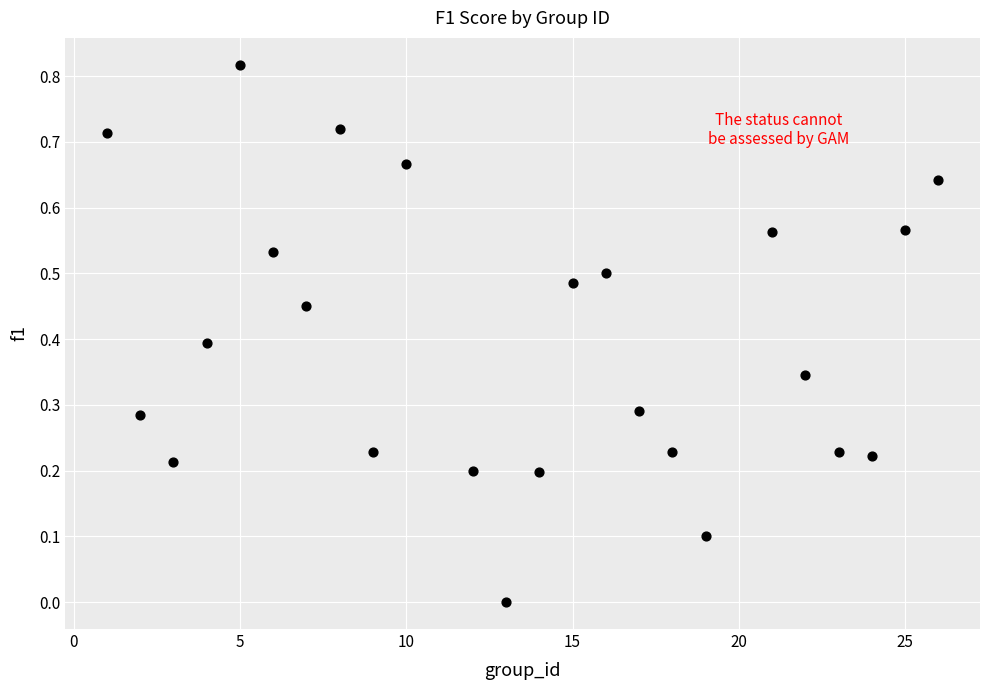

What is the range of X values (max minus min)?

25.0